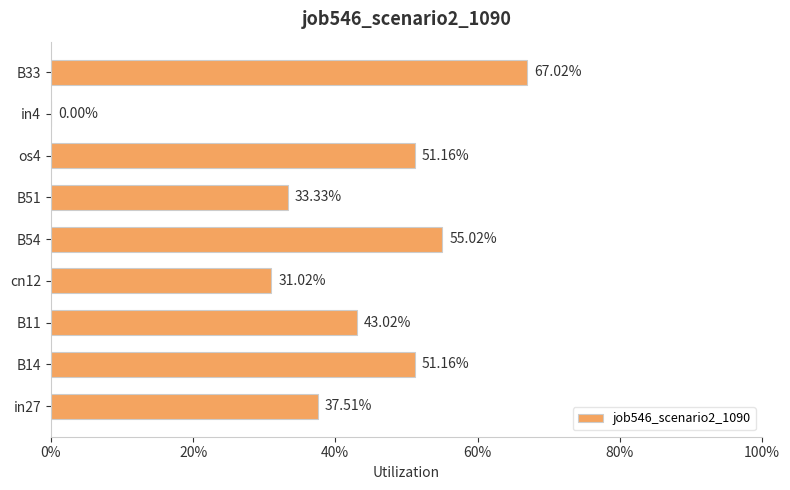

What is the average value?

0.4